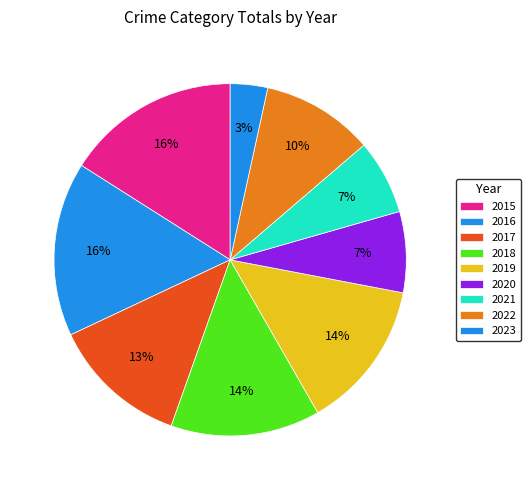

To the nearest percent, what is the combined percentage of 2015 and 2019?

30%